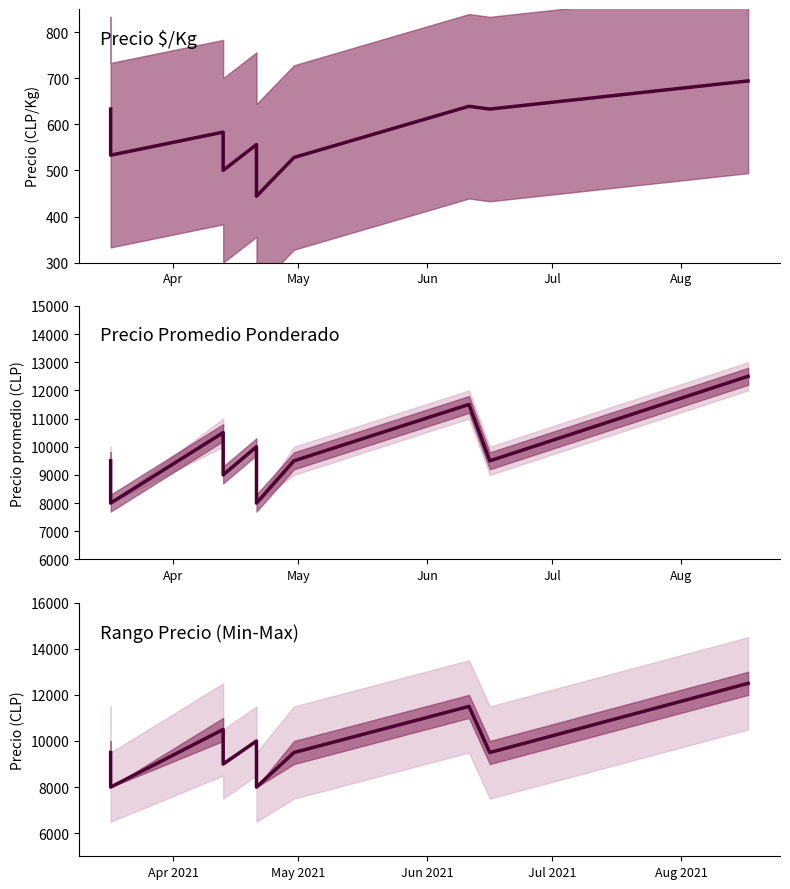

True or false: Precio $/Kg has a value of 766 at Aug.

False